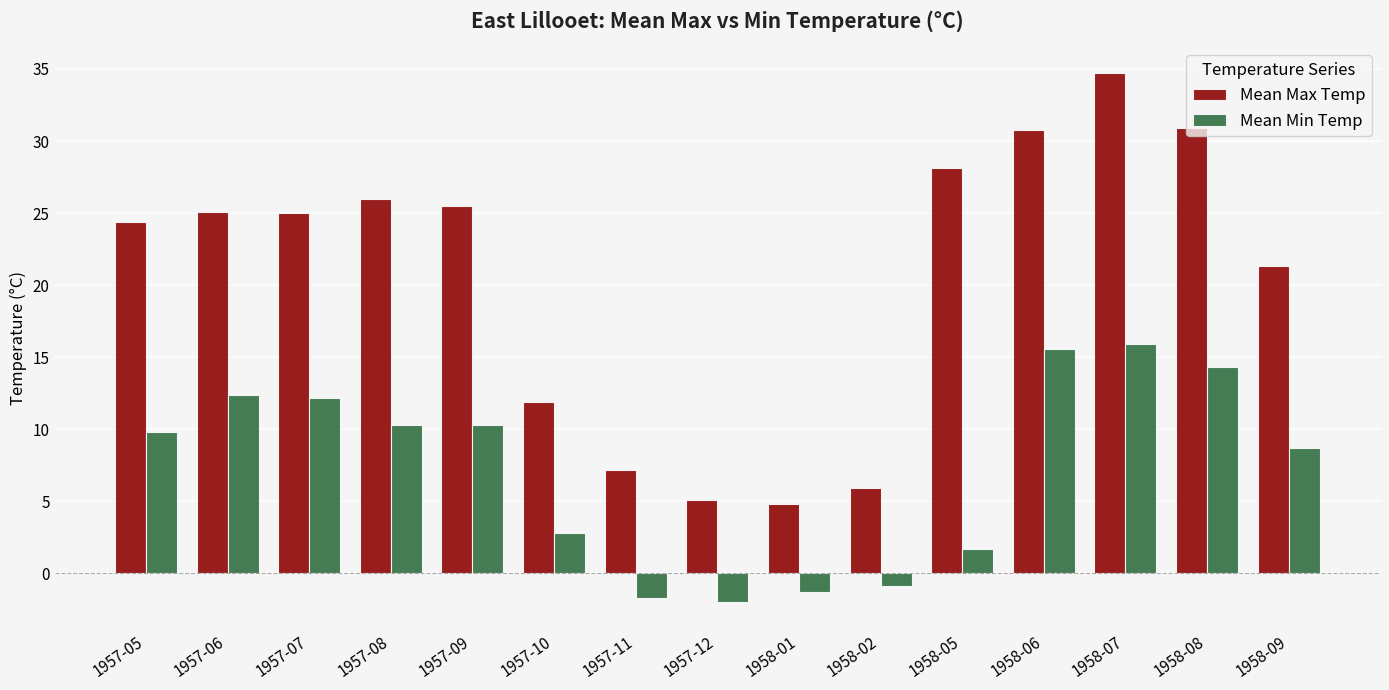

What is the label of the 5th bar from the right?

1958-05